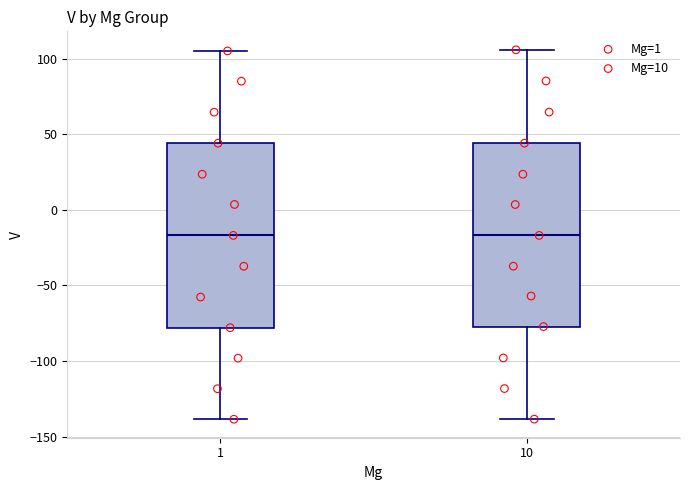

Where is the lower edge of the box at x = 1 on the y-axis? The values are not printed on the chart, so give them approximately, as read against the axis.

-80